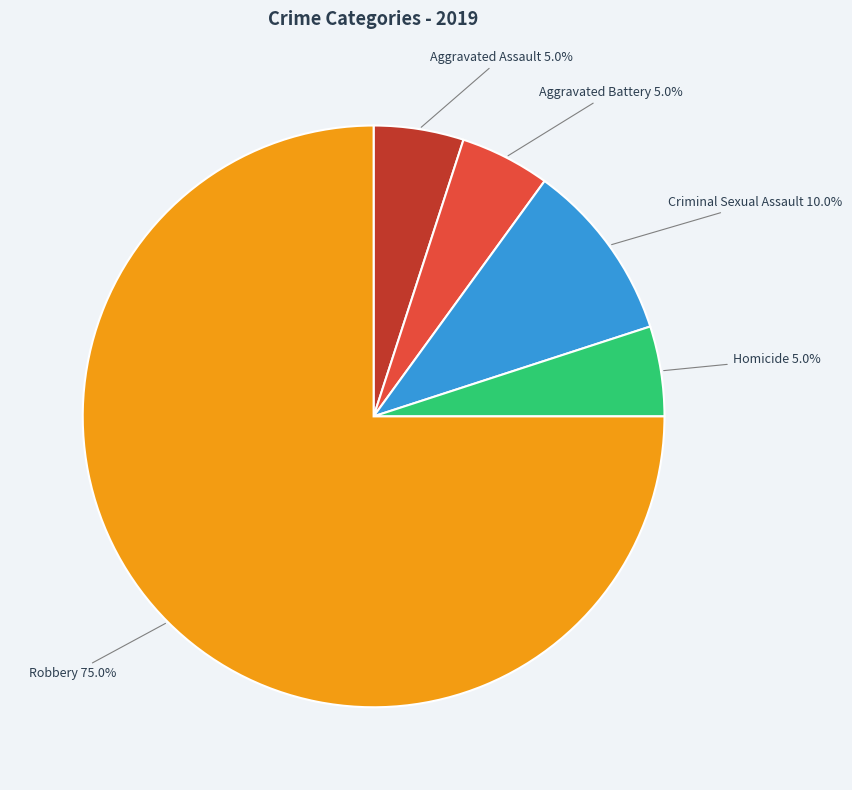

Between Criminal Sexual Assault and Aggravated Assault, which is larger?

Criminal Sexual Assault